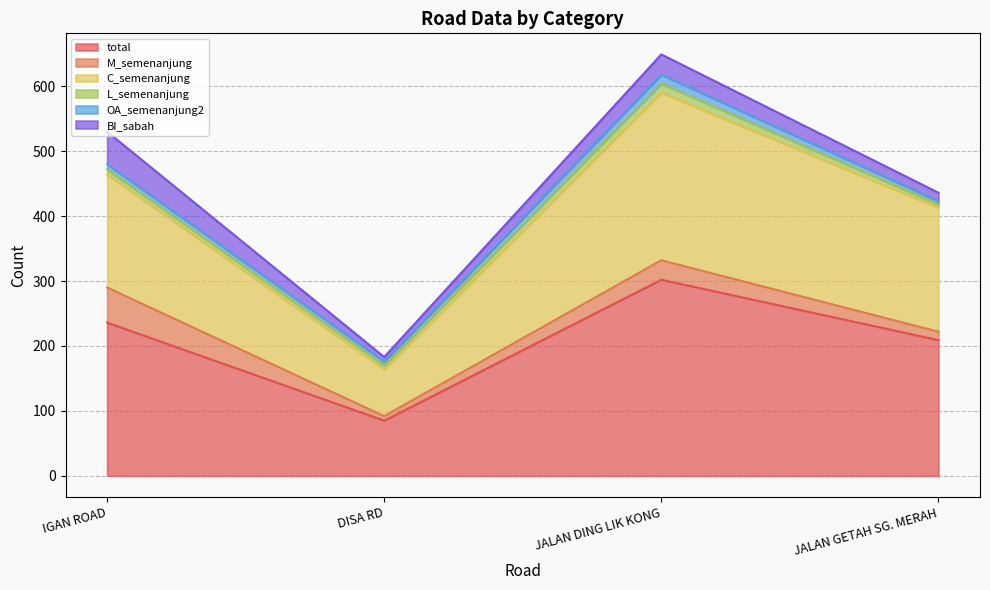

At which label does BI_sabah first exceed 31?

IGAN ROAD